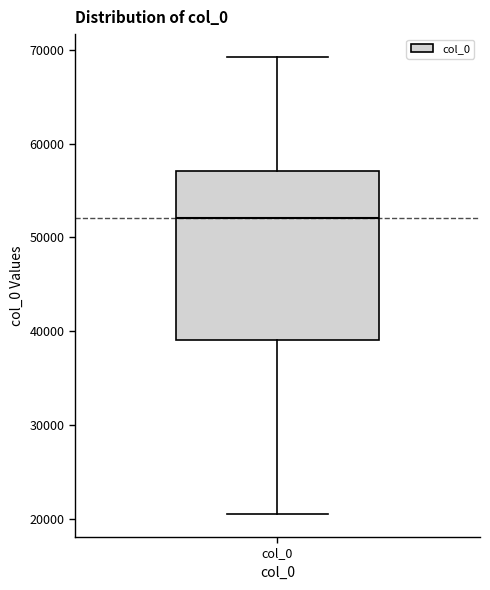

Where is the upper edge of the box for col_0 on the y-axis? The values are not printed on the chart, so give them approximately, as read against the axis.

57000